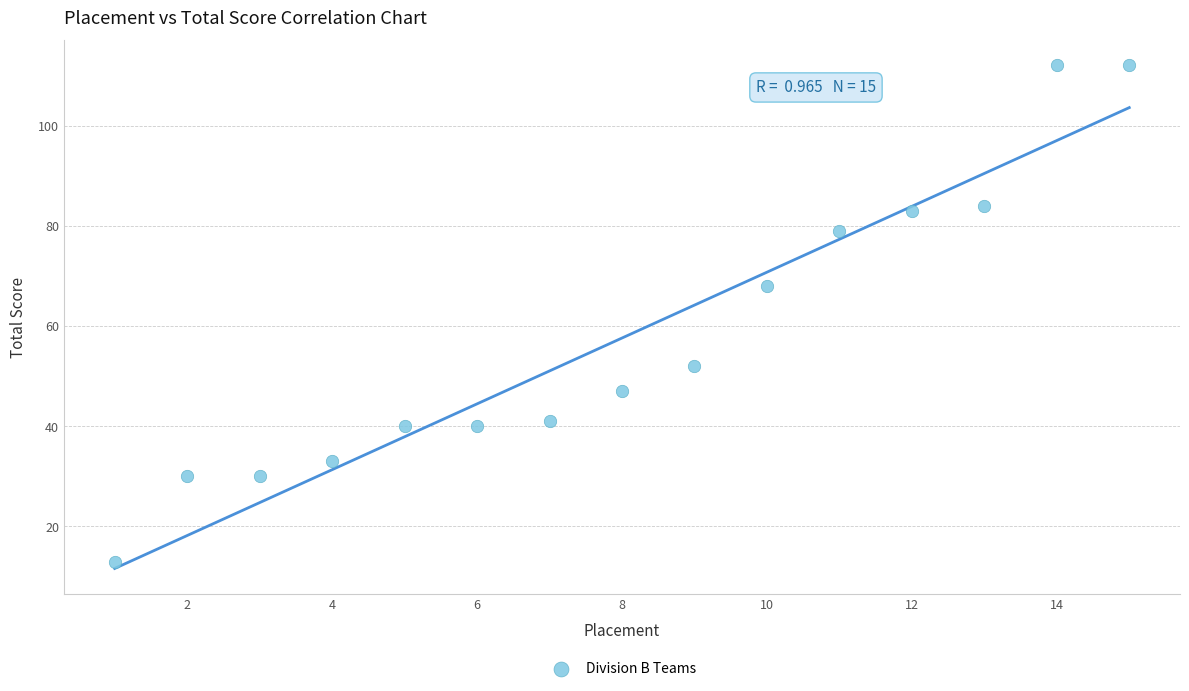

What Y value in the scatter plot is closest to 62?

68